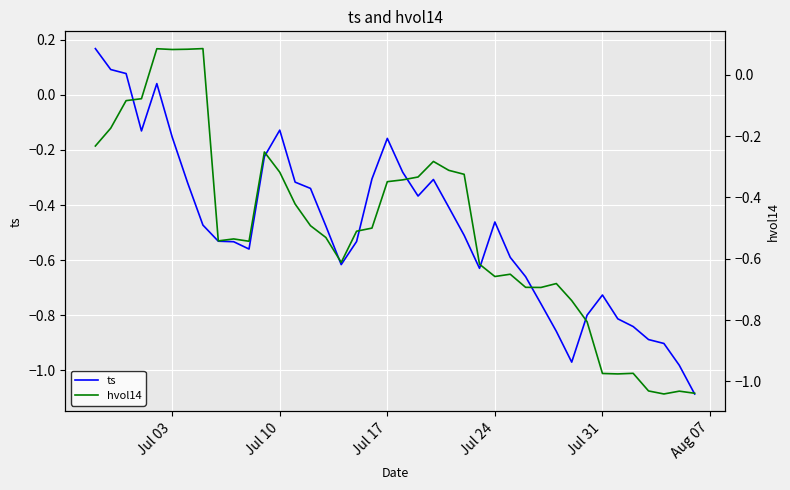

At how many categories does at least one series exceed 0?

7